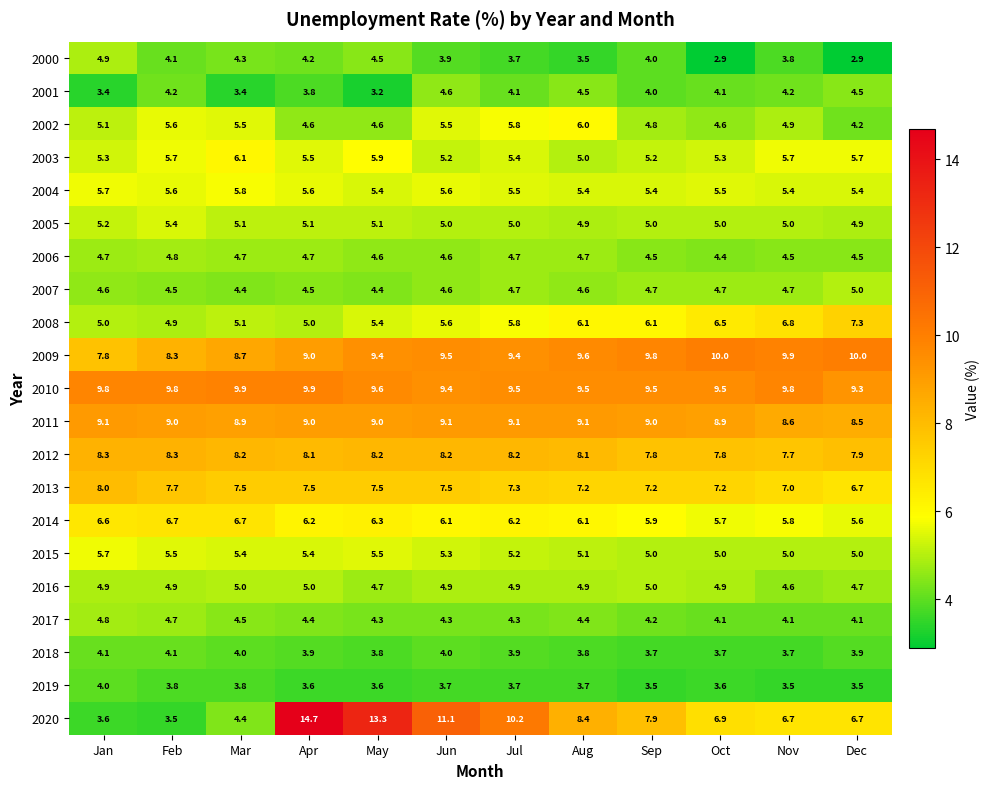

True or false: 2011 has a value of 9.1 at Jan.

True